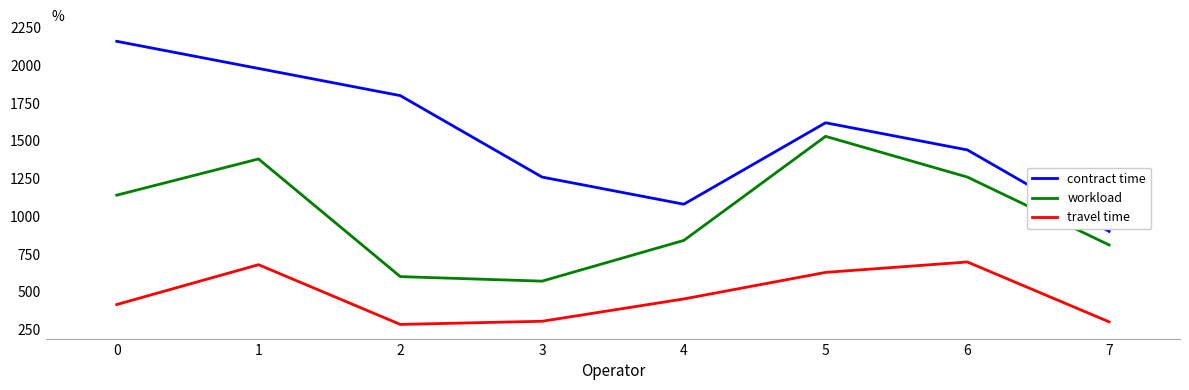

What is the sum of the contract time values at 5 and 4?

2700